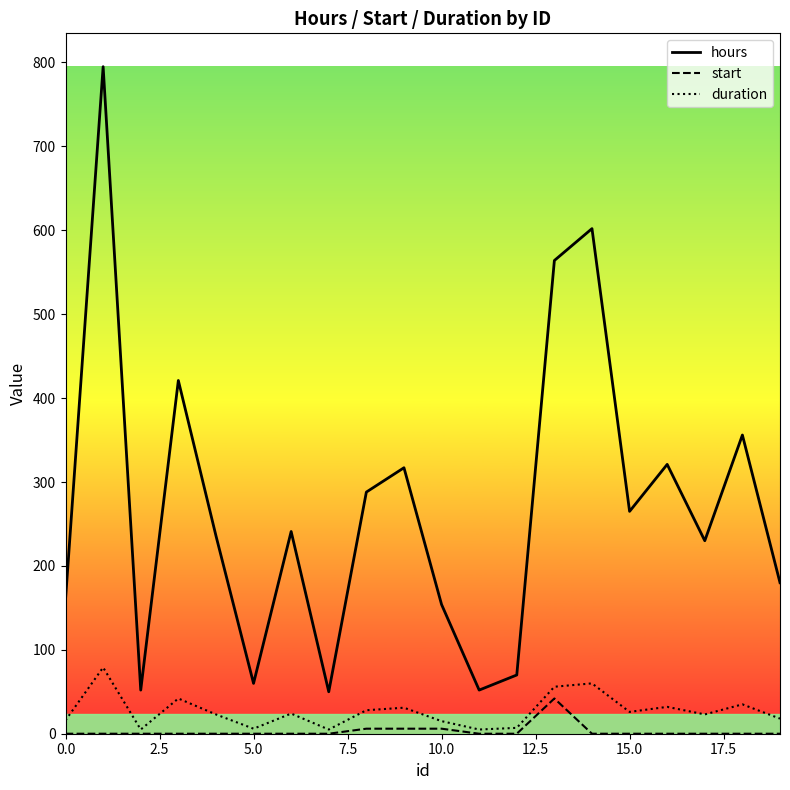

True or false: start and hours intersect in this chart.

False